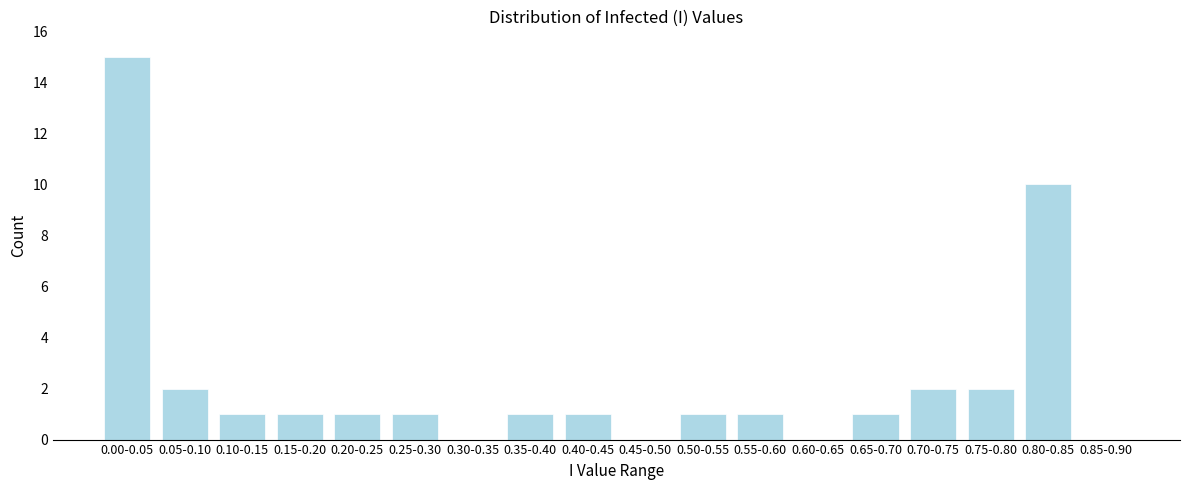

Reading left to right, what are all the values shown in this chart?

0.00-0.05=15	0.05-0.10=2	0.10-0.15=1	0.15-0.20=1	0.20-0.25=1	0.25-0.30=1	0.30-0.35=0	0.35-0.40=1	0.40-0.45=1	0.45-0.50=0	0.50-0.55=1	0.55-0.60=1	0.60-0.65=0	0.65-0.70=1	0.70-0.75=2	0.75-0.80=2	0.80-0.85=10	0.85-0.90=0